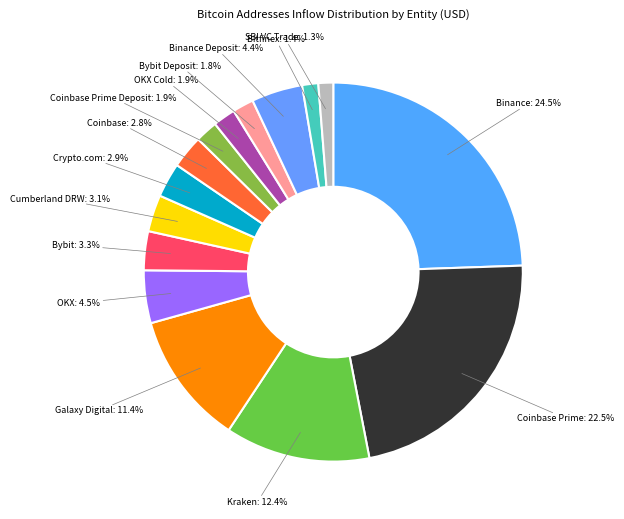

What is the ratio of the value at OKX Cold to the value at Crypto.com?

0.7